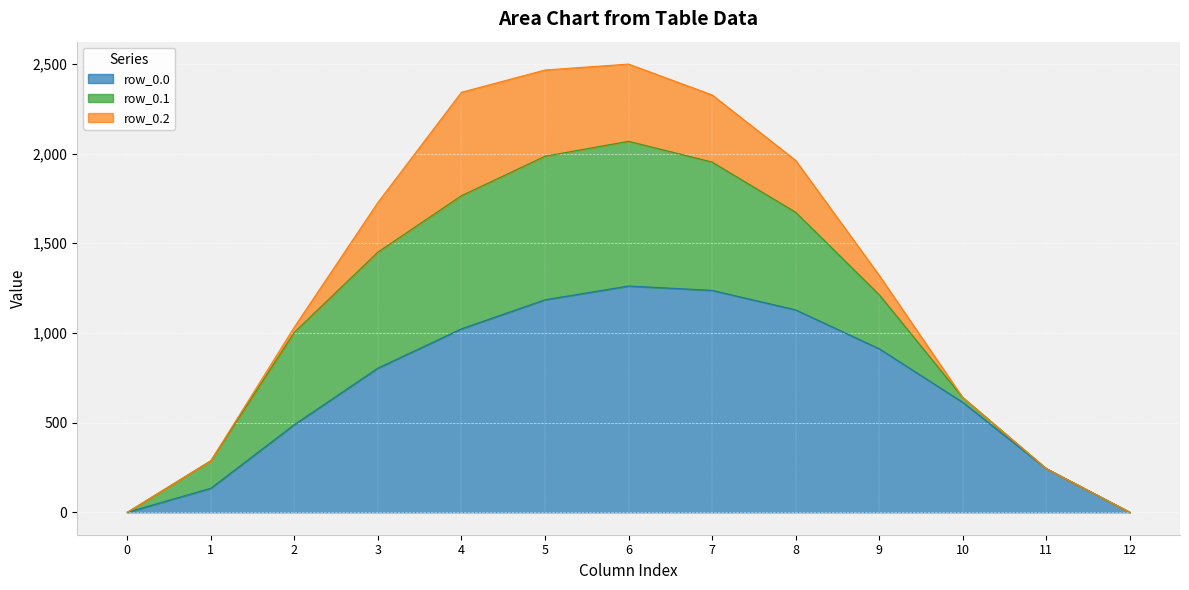

Where does the row_0.0 series first go above 804?

3